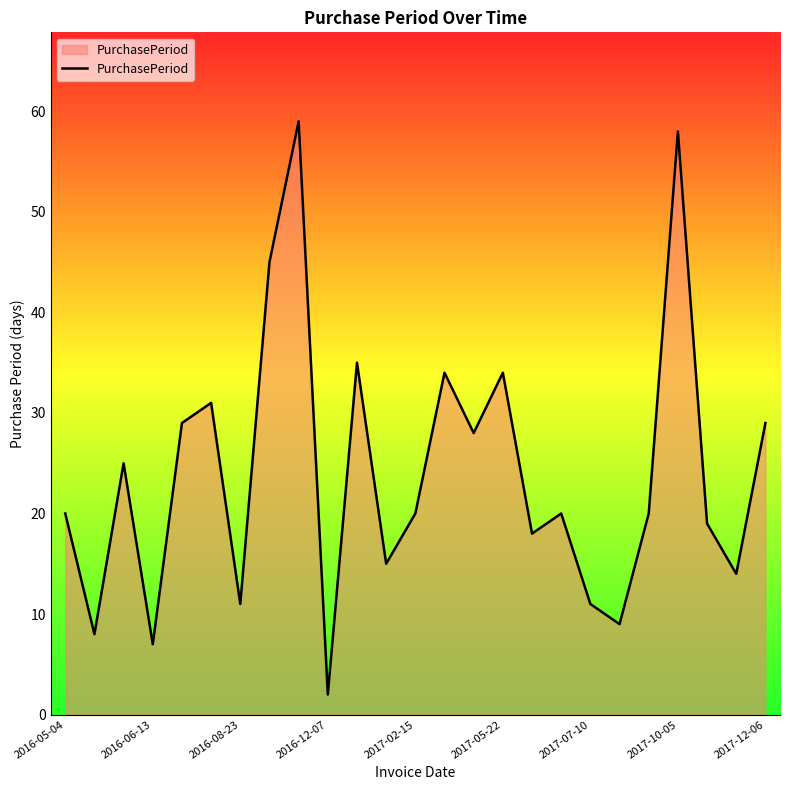

What is the difference between the maximum and minimum values?

57